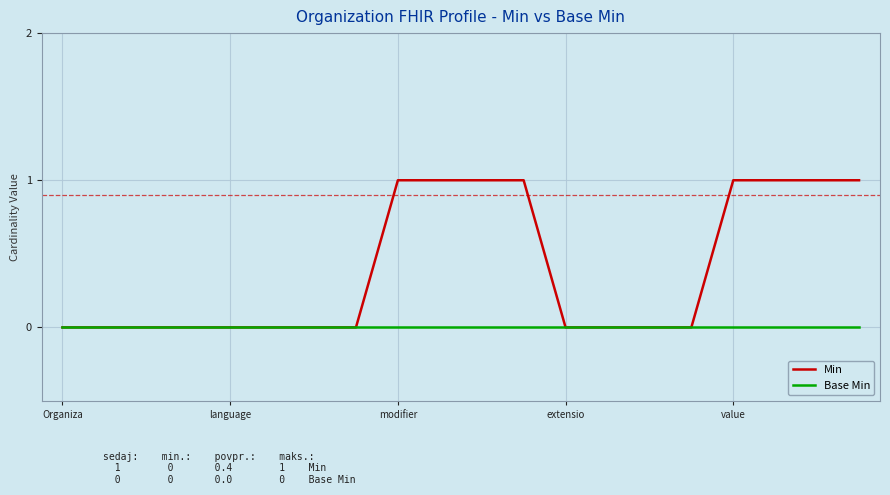

Rank the series by their maximum value, from highest to lowest.

Min, Base Min